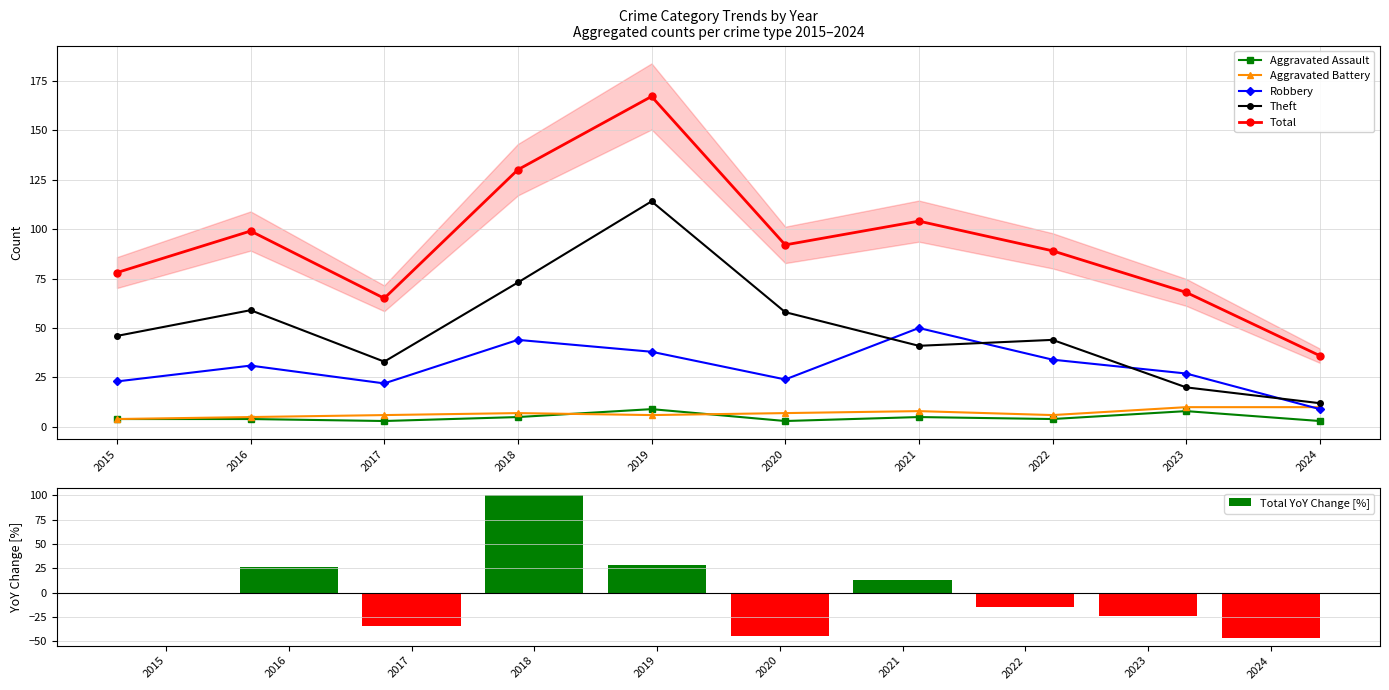

At which label is Robbery closest to 29?

2016